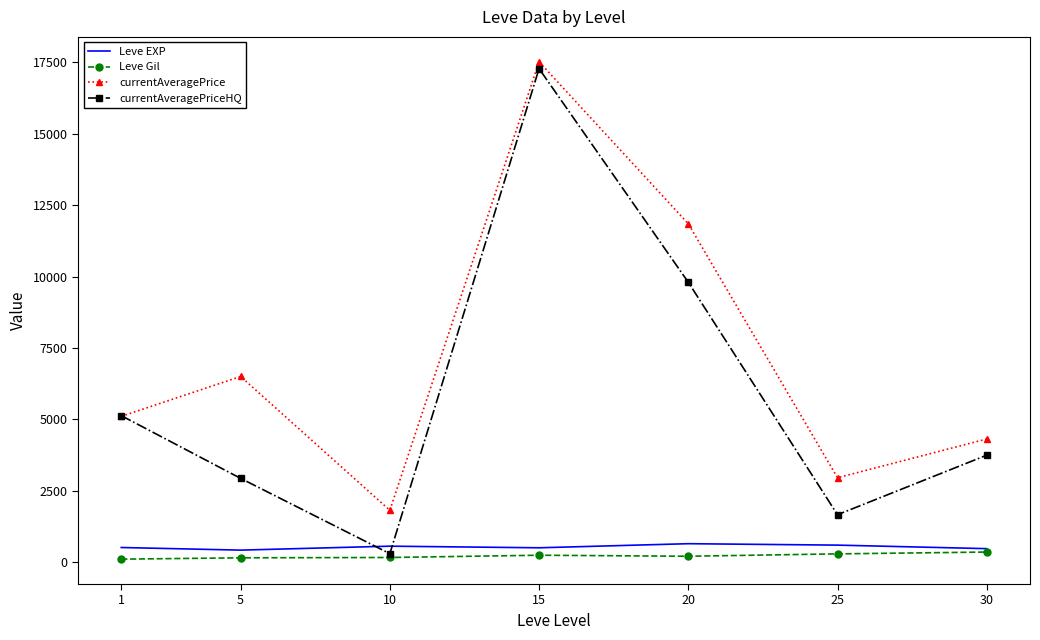

List the series in order of their peak value, highest first.

currentAveragePrice, currentAveragePriceHQ, Leve EXP, Leve Gil